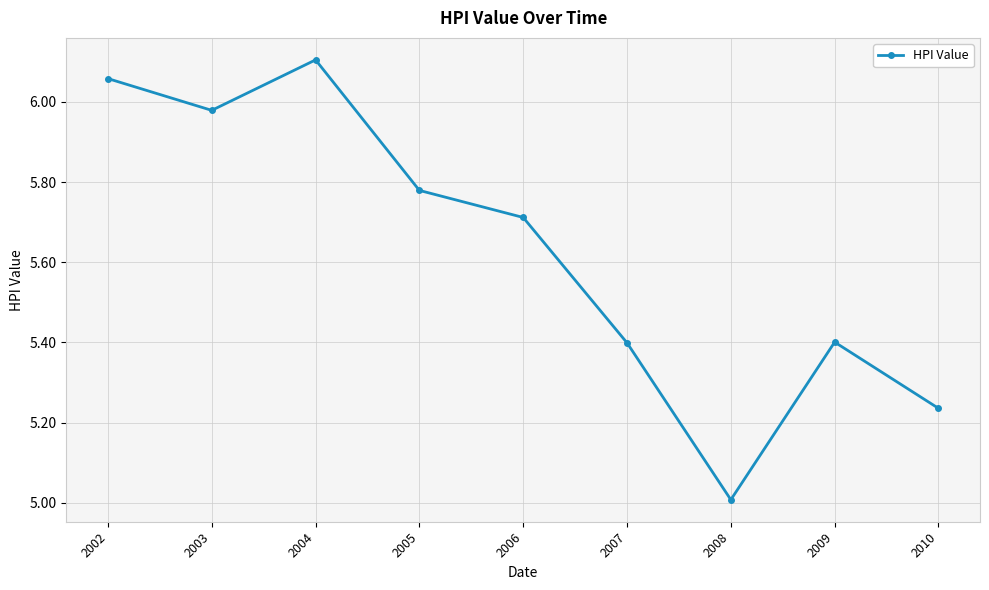

Which has a higher value, 2002 or 2003?

2002